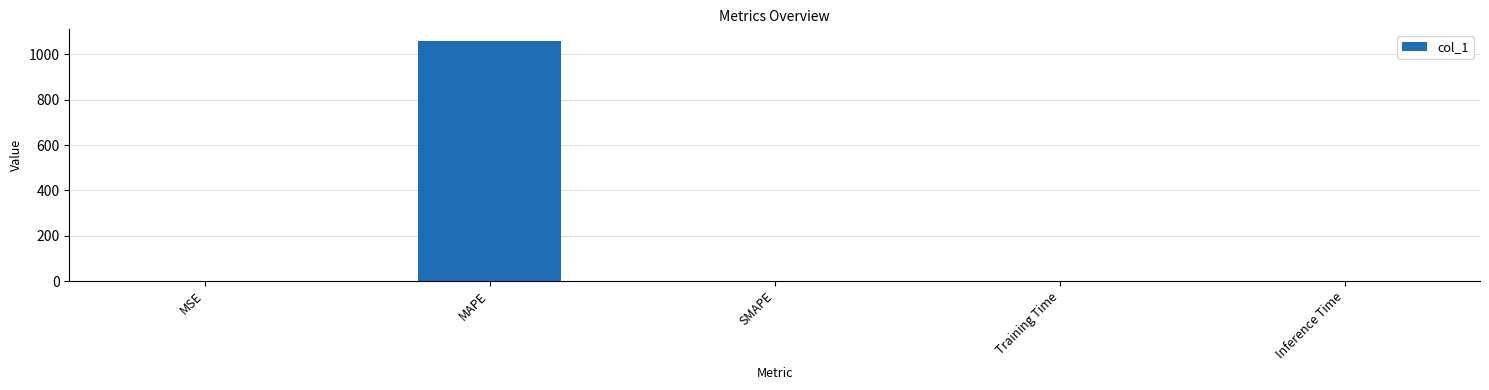

Between MAPE and Inference Time, which is larger?

MAPE